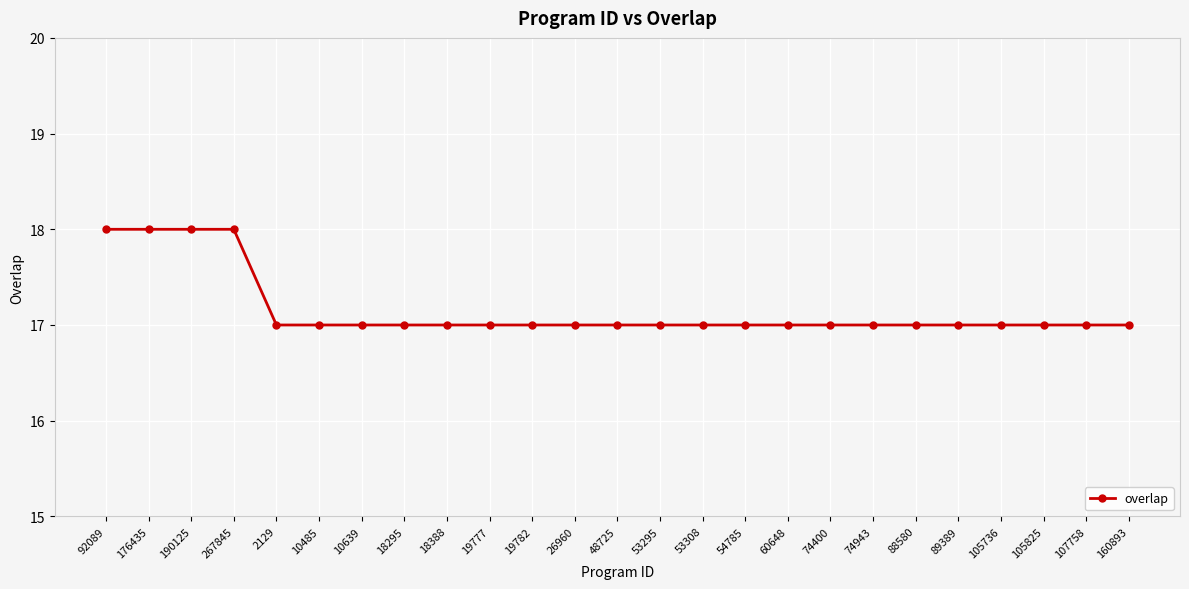

Approximately how many times larger is the value at 60648 compared to 19777?

1.0